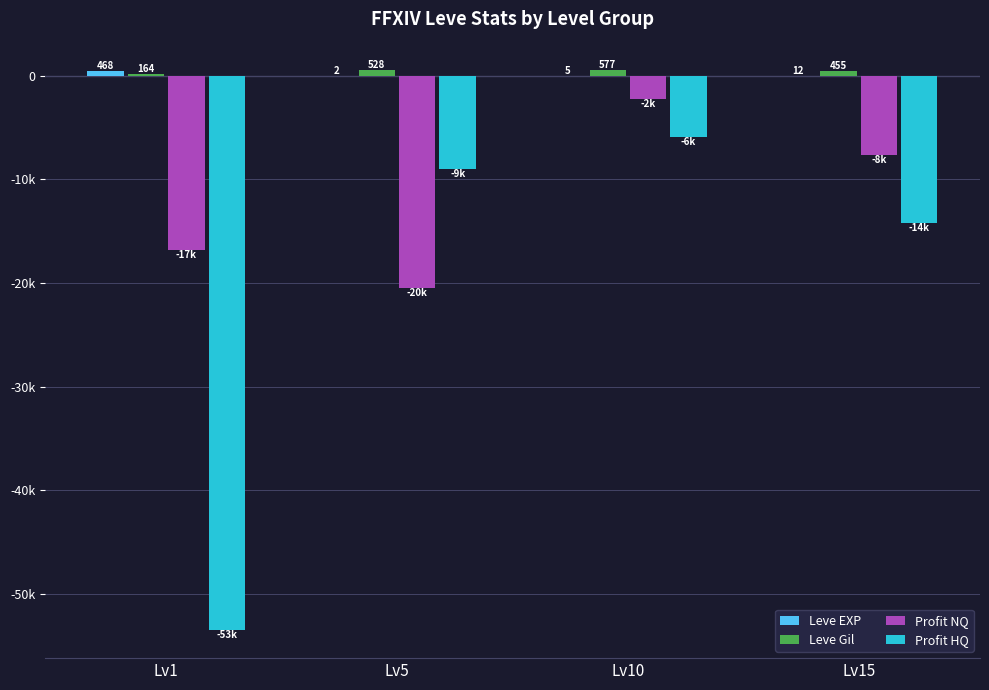

The Profit NQ series shows -4376.9 at Lv1. True or false?

False